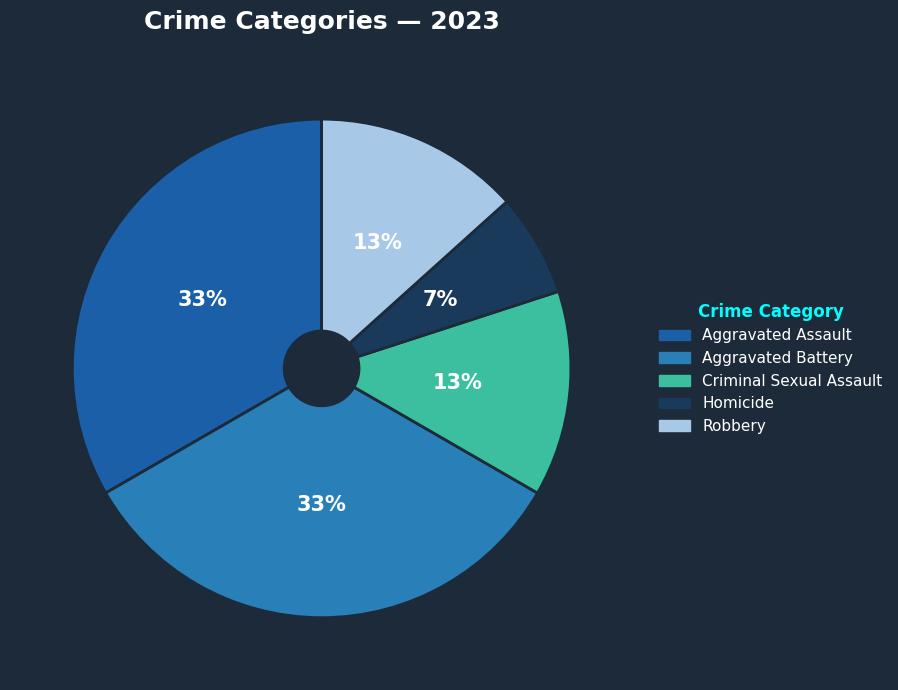

Does any single category account for the majority?

No